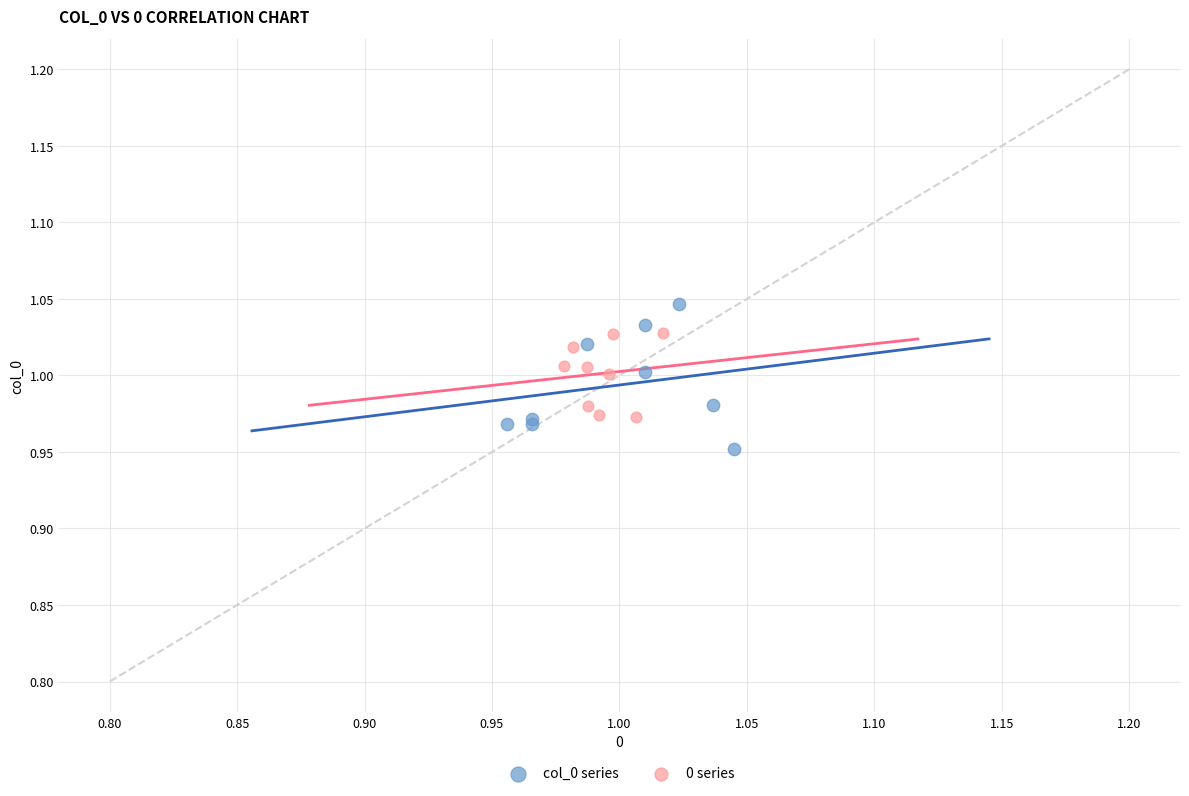

Which series contains the lowest Y value?

col_0 series